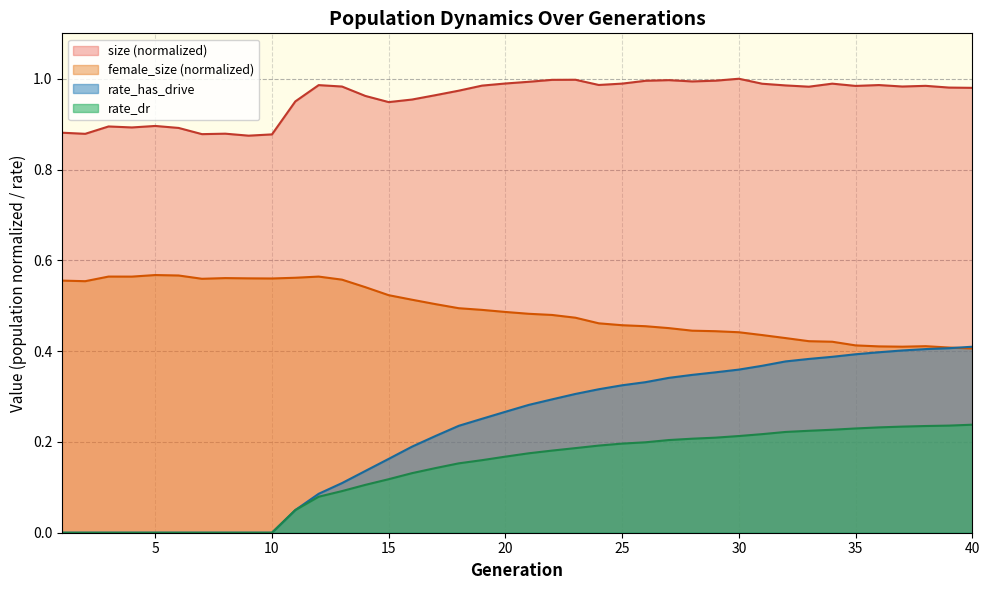

How many rate_dr values are between 0 and 1?

40